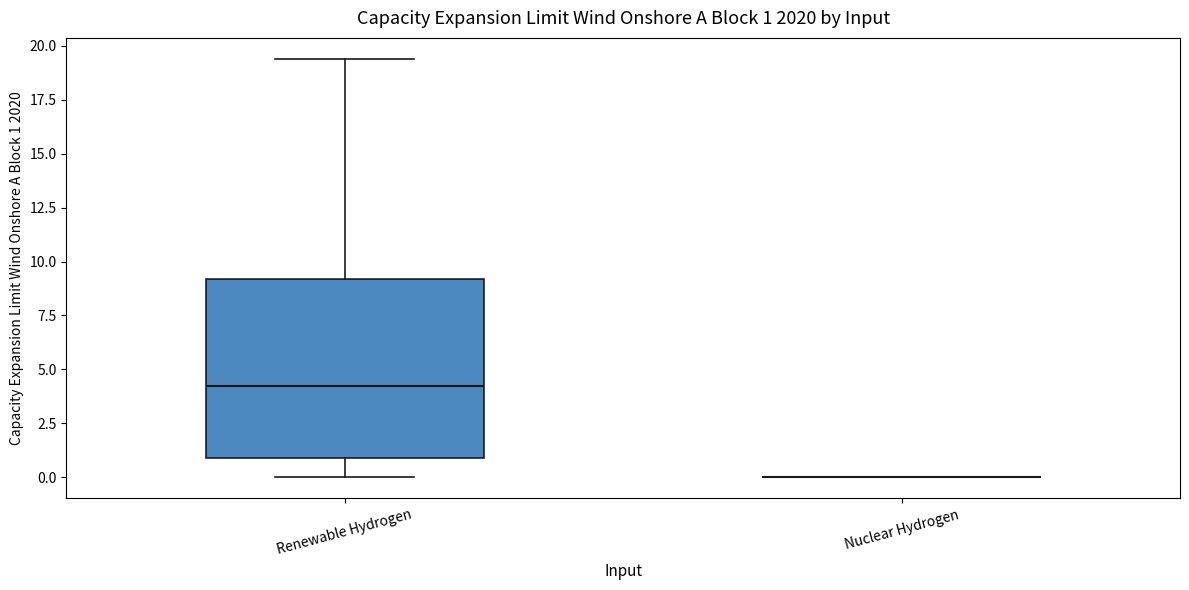

Which box is the tallest, from its lower edge to its upper edge?

Renewable Hydrogen